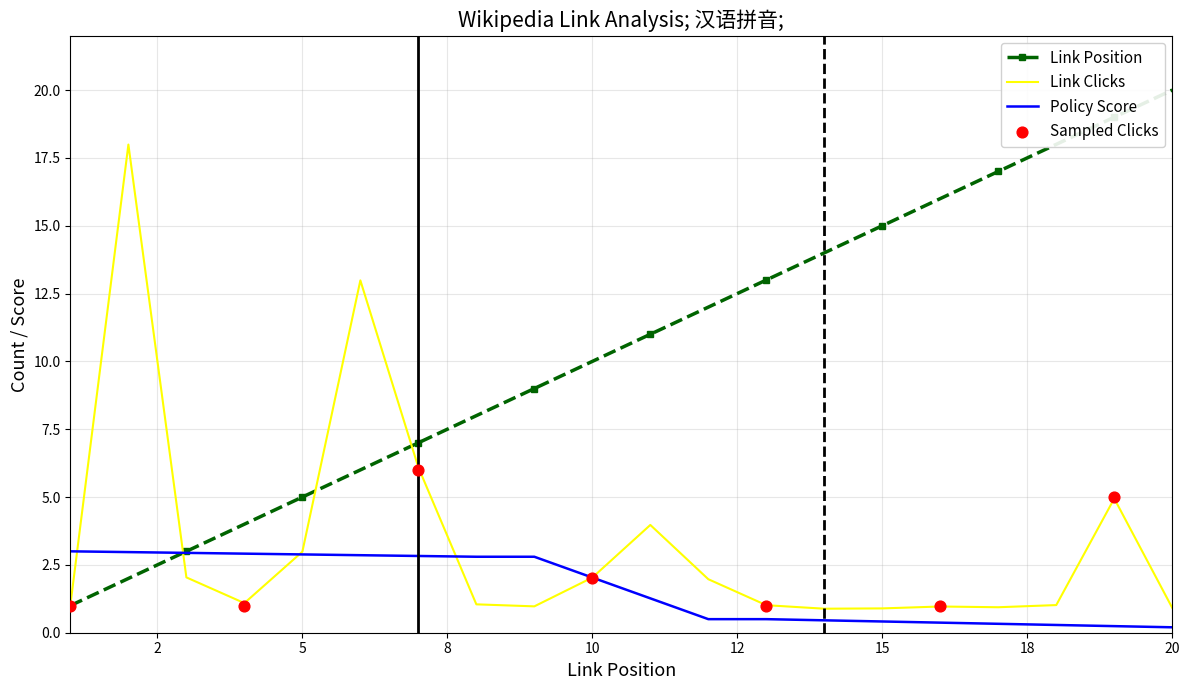

What is the maximum value for Link Clicks?

18.0